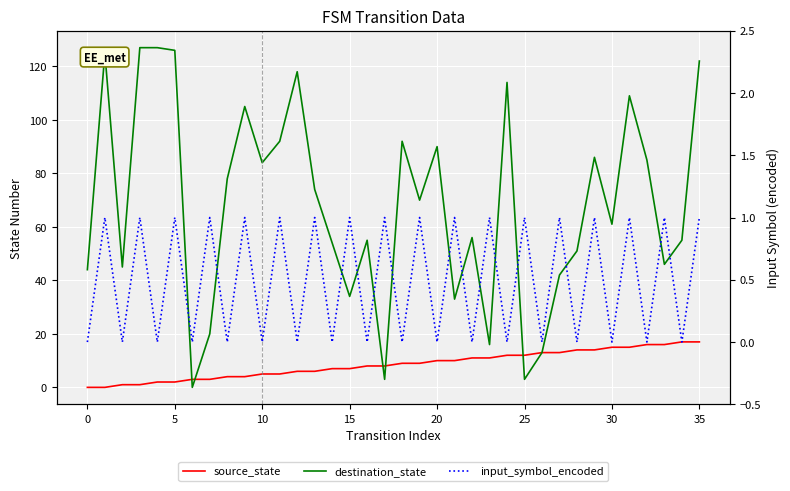

True or false: input_symbol_encoded and source_state intersect in this chart.

True